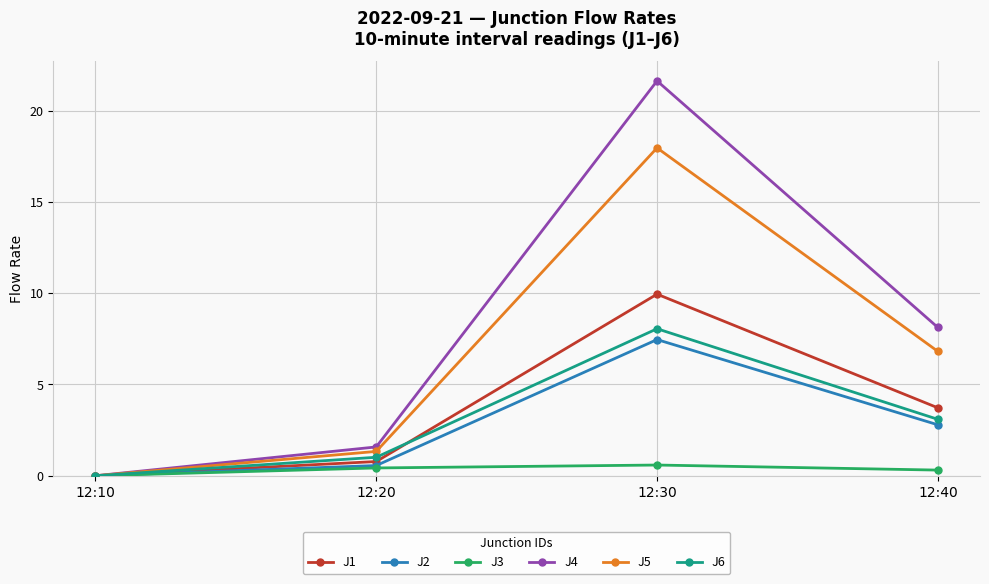

What is the maximum value shown in the chart?

21.6